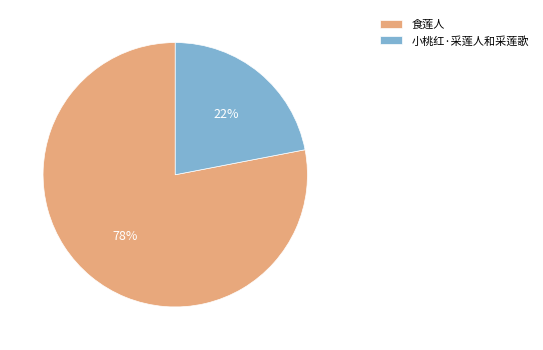

The 小桃红·采莲人和采莲歌 slice represents 22% of the pie. True or false?

True